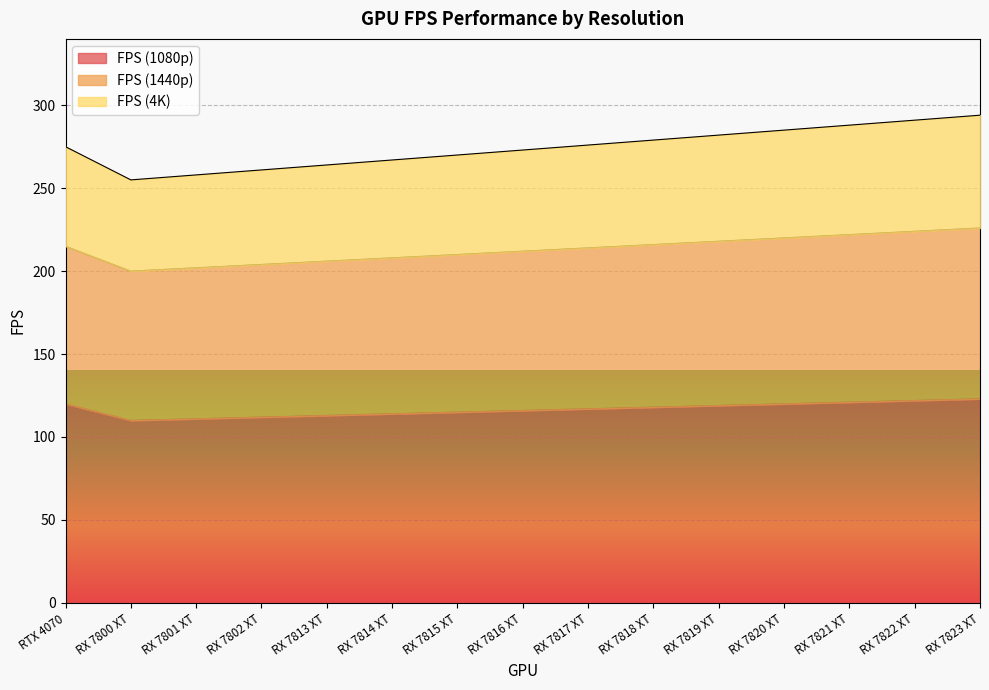

Which label corresponds to the largest value in the chart?

RX 7823 XT